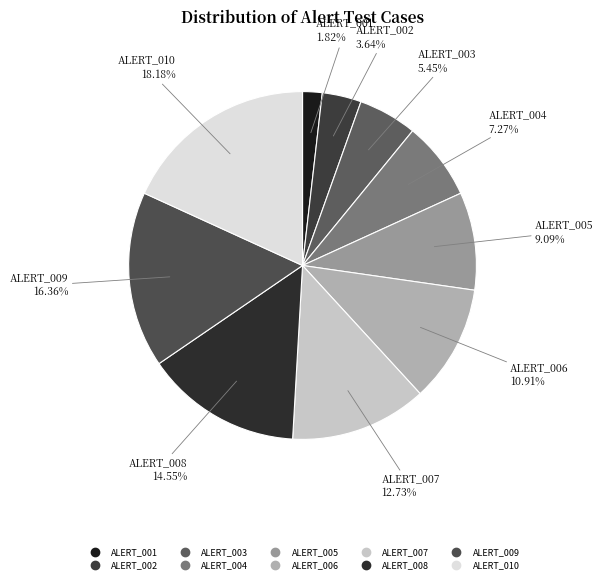

How many segments does this pie chart have?

10